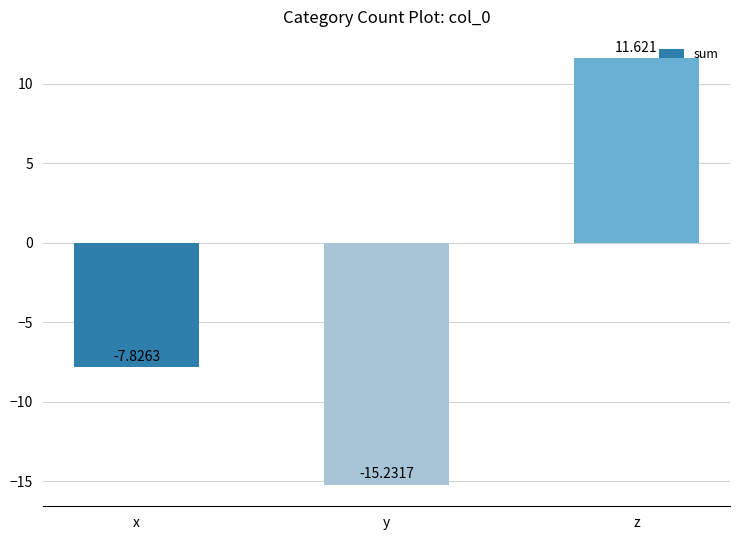

Which label corresponds to the smallest value in the chart?

y